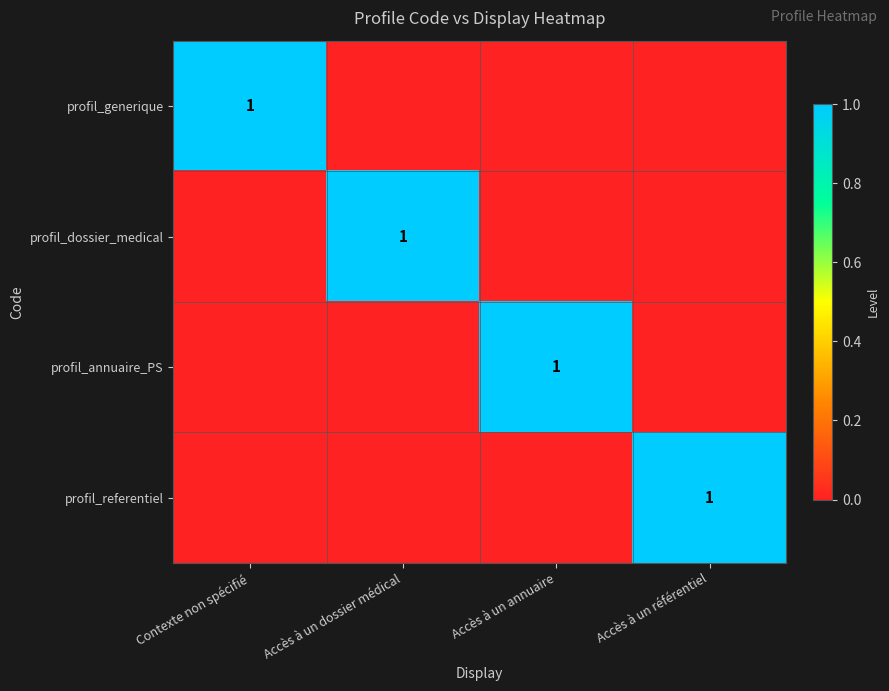

The value of profil_annuaire_PS at Accès à un annuaire is 1. True or false?

True